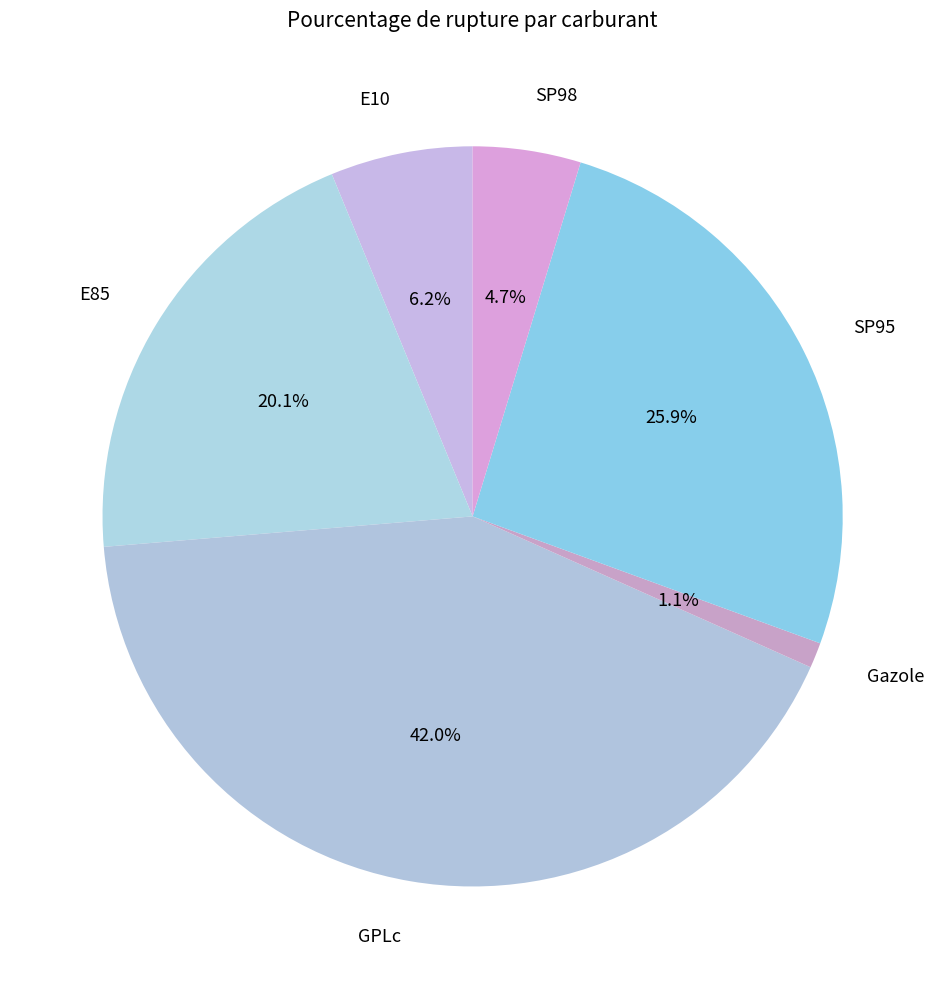

Is there a majority slice in this chart?

No